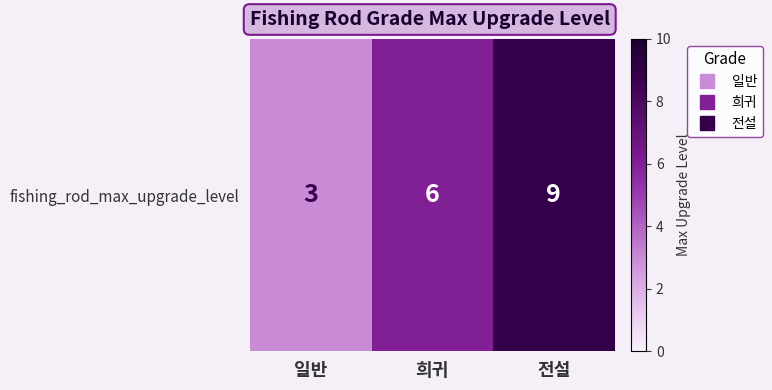

Reading left to right, what are all the values shown in this chart?

3	6	9